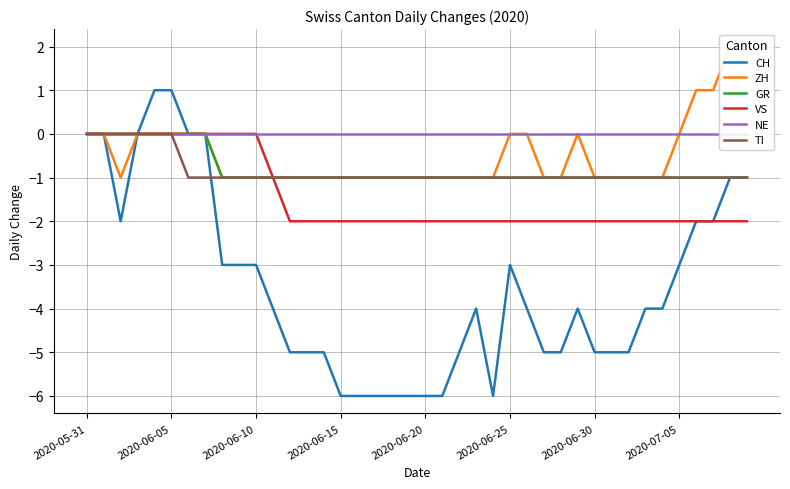

The TI series shows -1 at 2020-06-20. True or false?

True